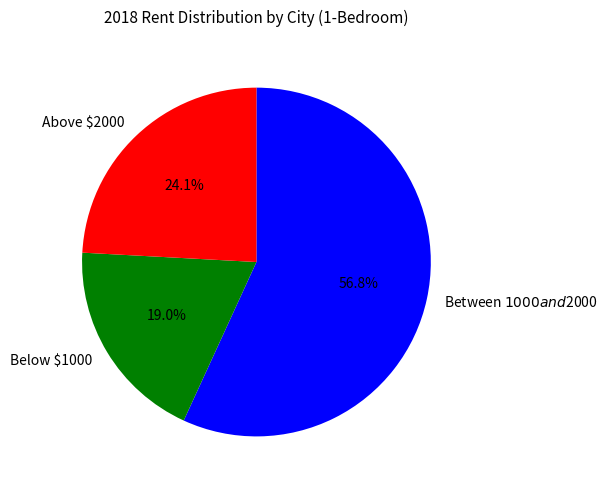

What portion of the pie excludes Above $2000?

75.9%